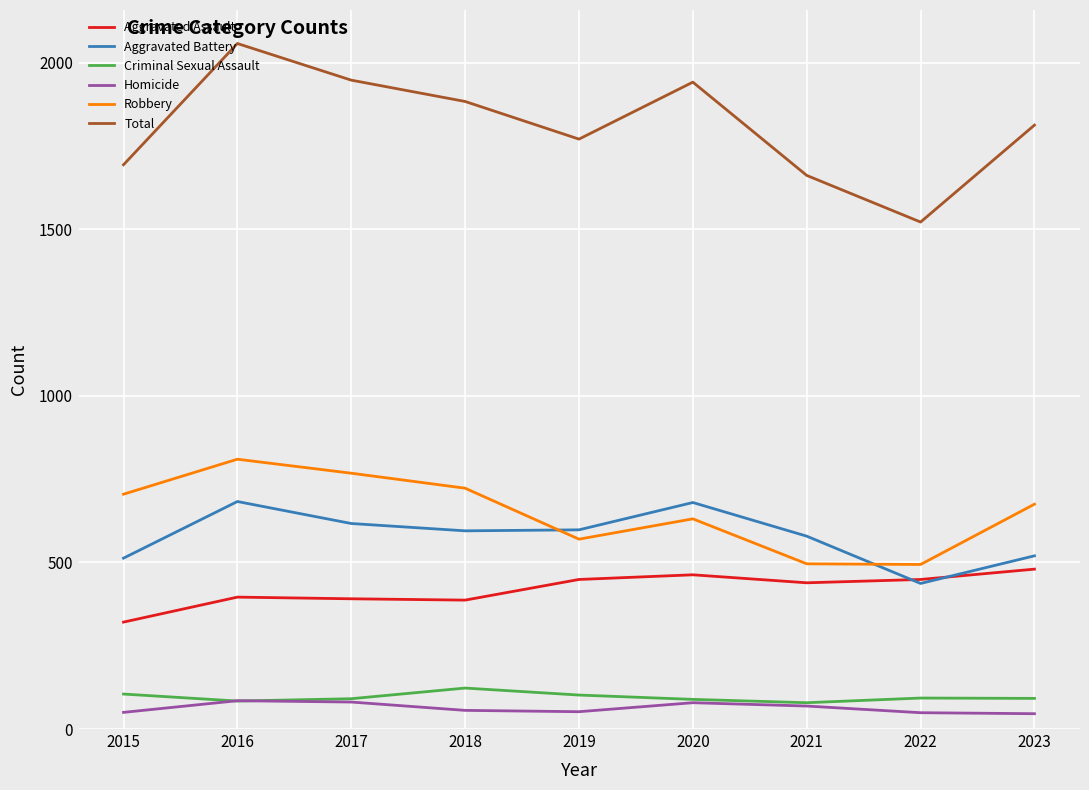

True or false: Total has more than 0 points higher than both neighbors.

True